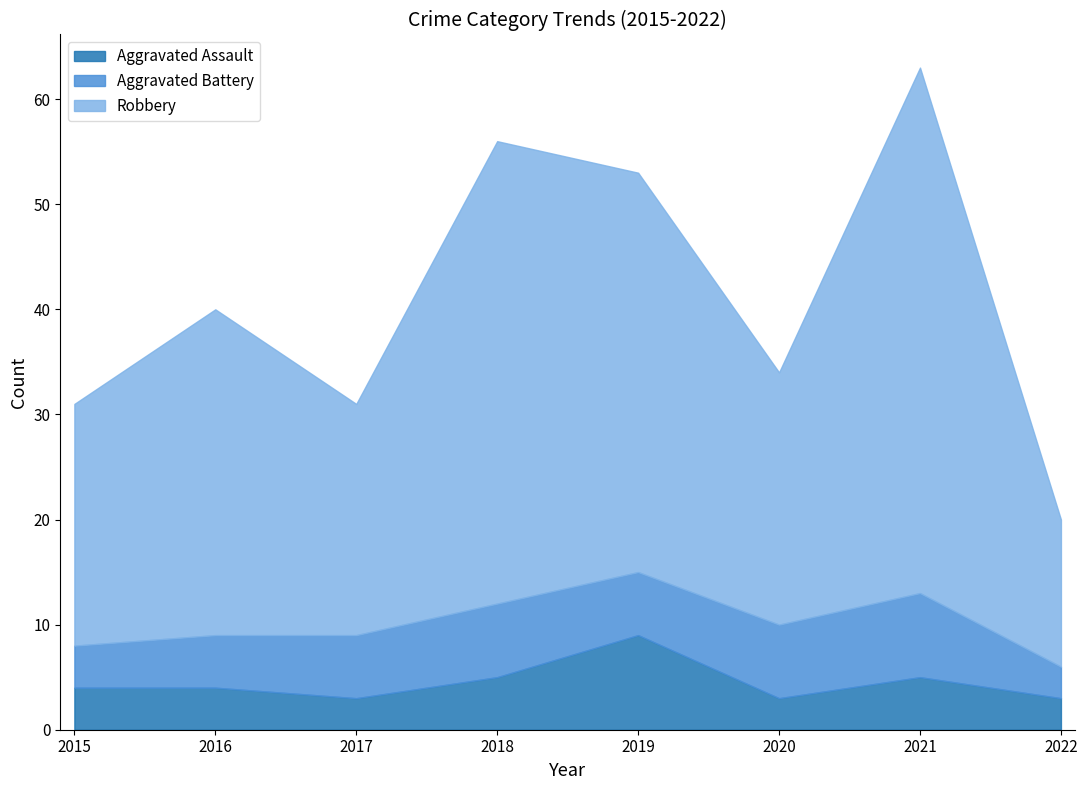

Reading right to left, what are all the values shown in this chart?

Aggravated Assault: 2022=3	2021=5	2020=3	2019=9	2018=5	2017=3	2016=4	2015=4
Aggravated Battery: 2022=3	2021=8	2020=7	2019=6	2018=7	2017=6	2016=5	2015=4
Robbery: 2022=14	2021=50	2020=24	2019=38	2018=44	2017=22	2016=31	2015=23